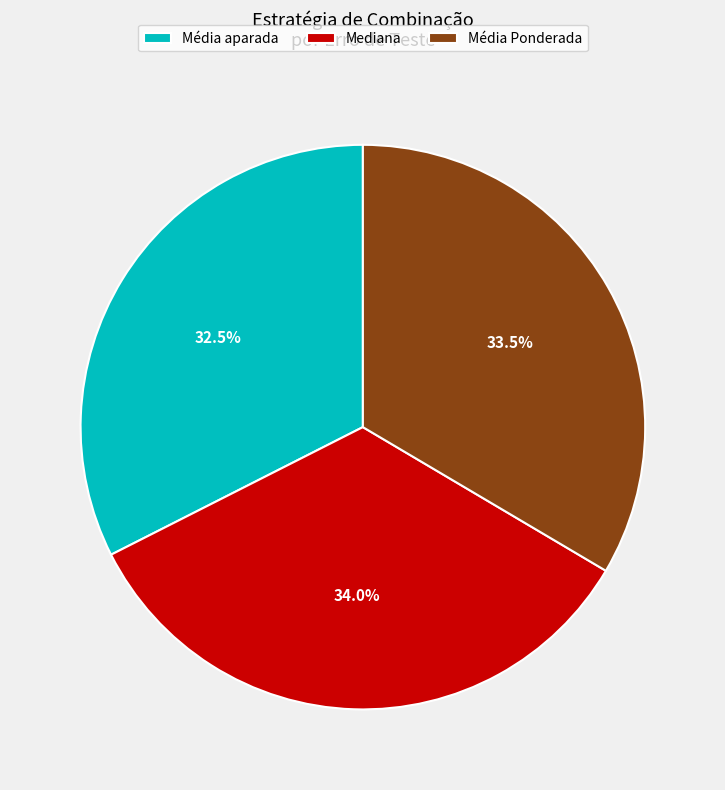

Which slice is the smallest?

Média aparada